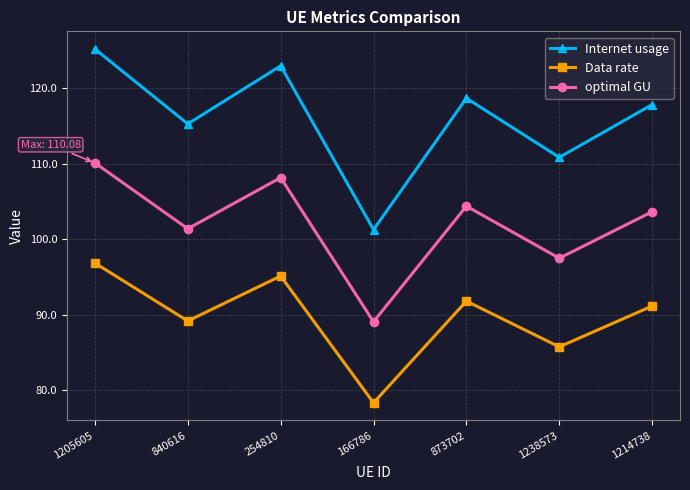

At how many categories does at least one series exceed 95?

7